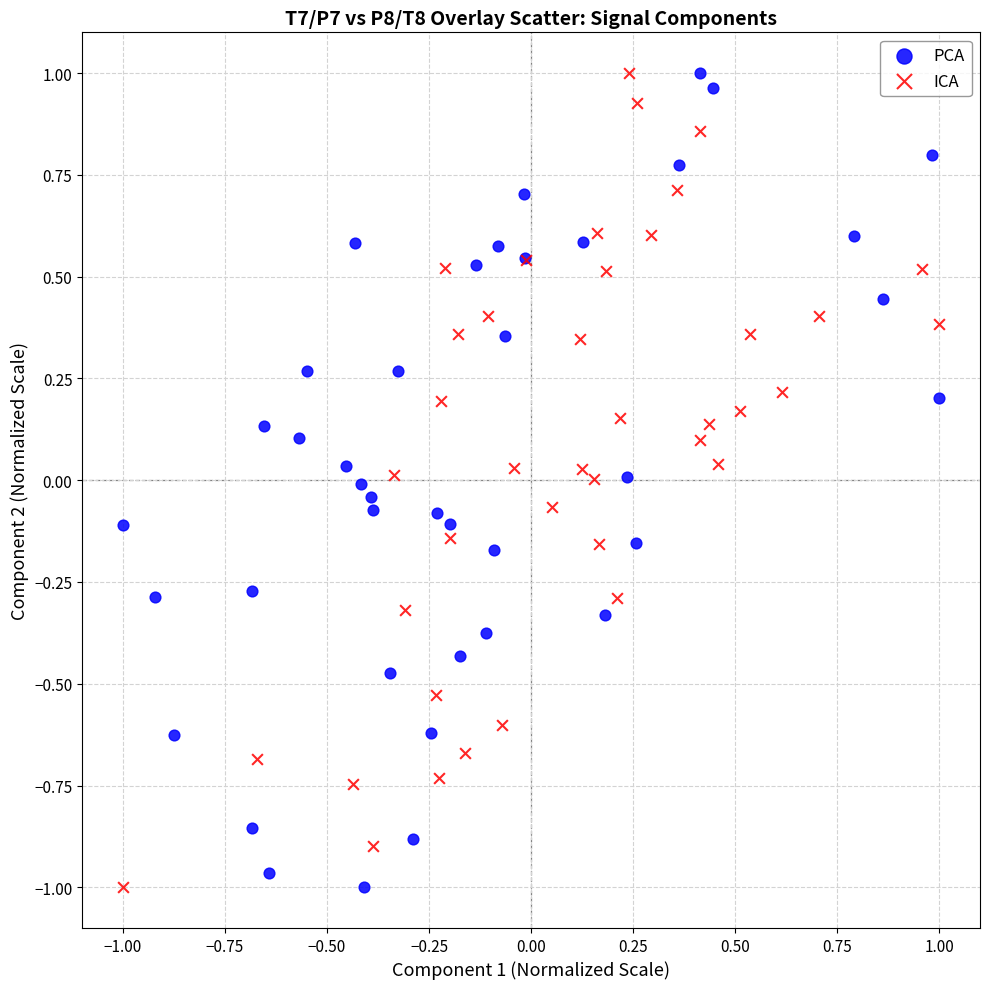

What are all the series names shown in the legend?

PCA, ICA